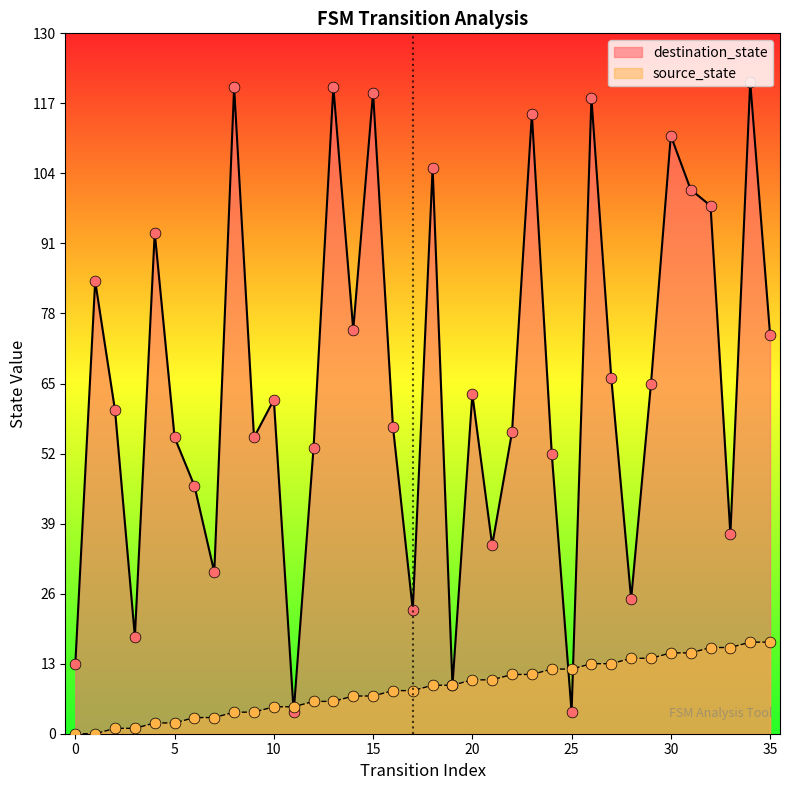

Which series has the largest total across all categories?

destination_state